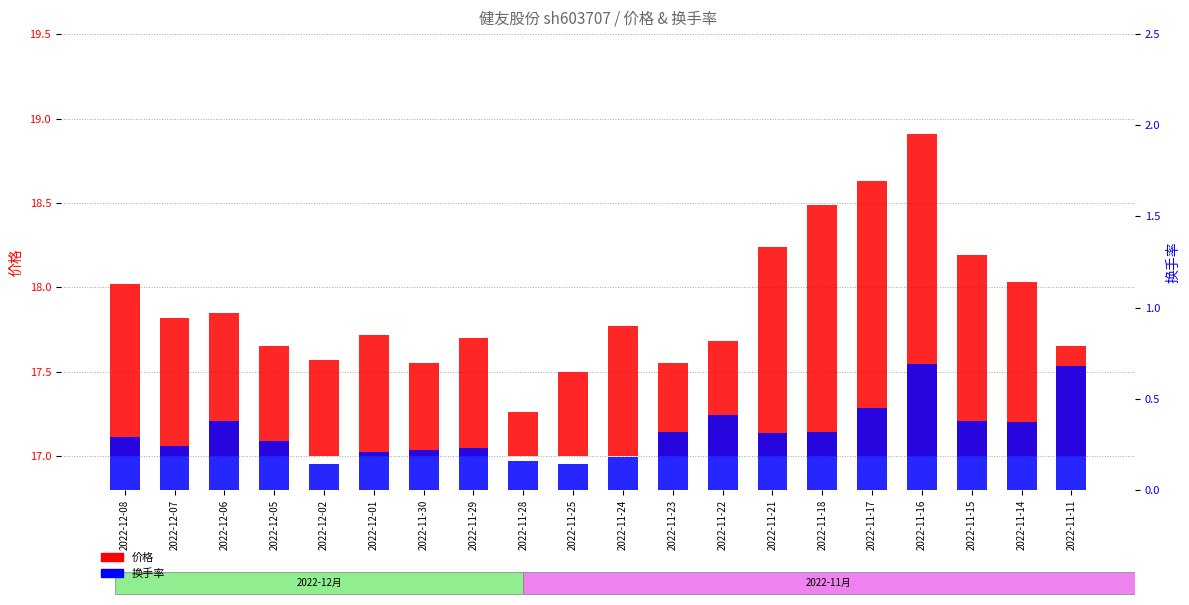

Count the number of data series in this chart.

2